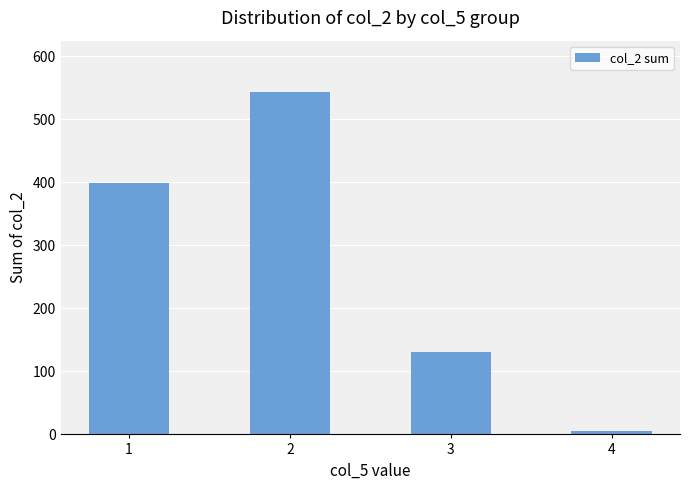

What is the maximum value shown in the chart?

543